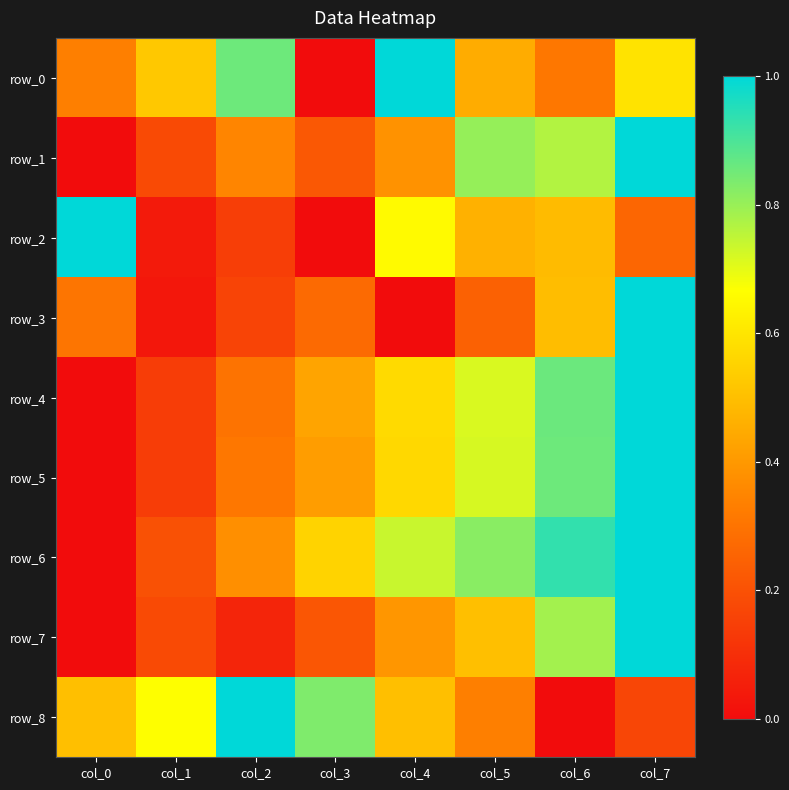

Is it true that row_6 equals 0.4 at col_1?

False